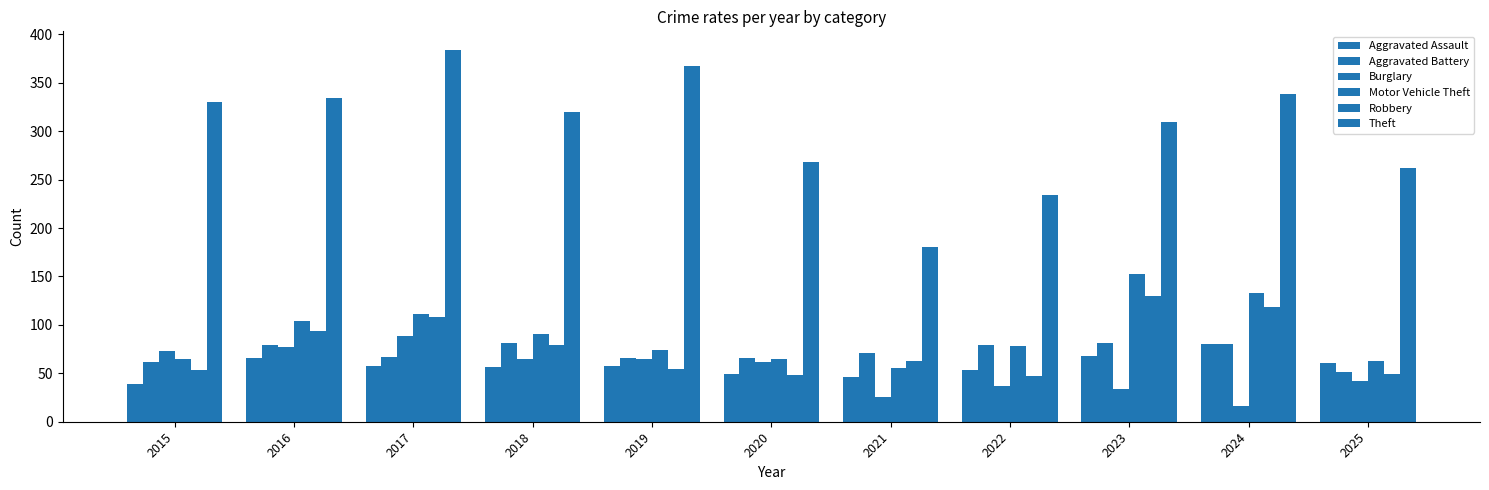

Does the chart contain stacked bars?

No